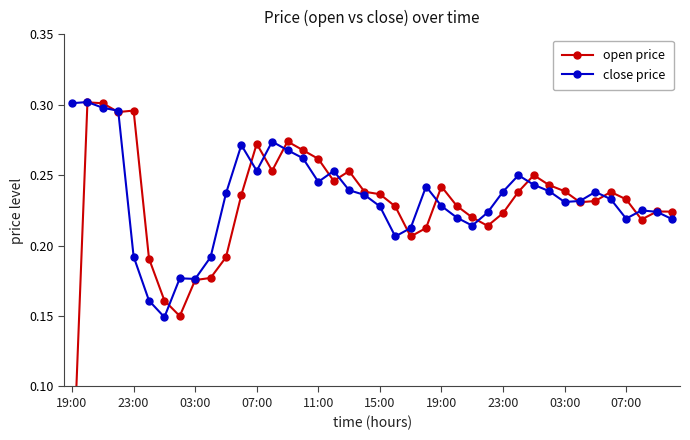

At how many categories does at least one series exceed 0?

40